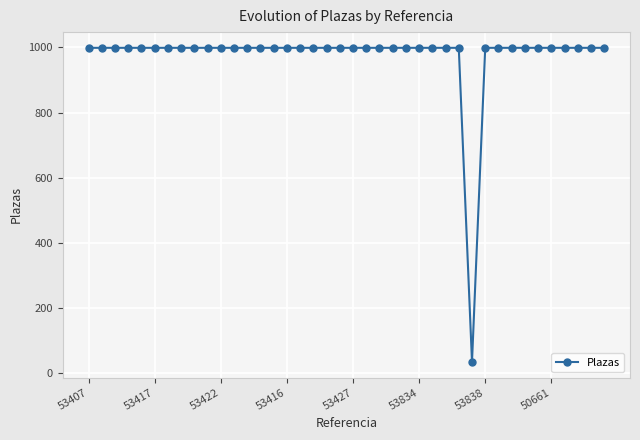

Count the number of categories in the chart.

40